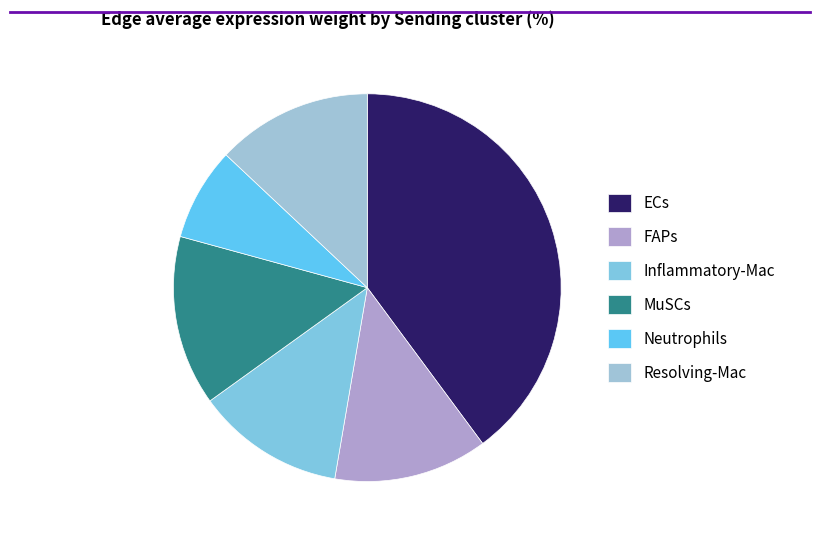

Which slice is the largest?

ECs